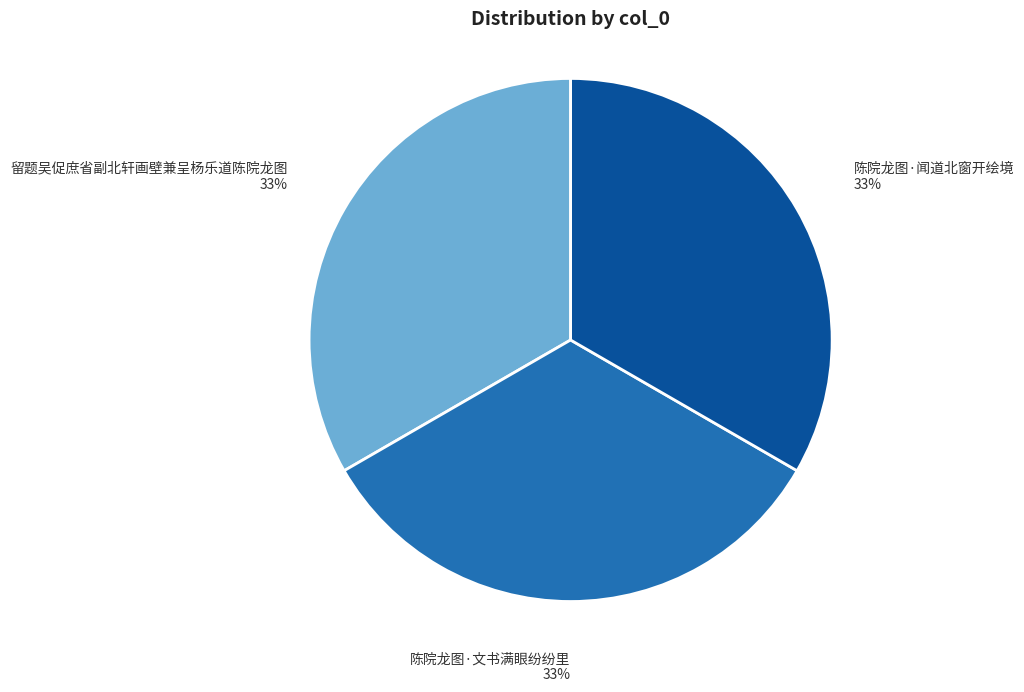

Does any single category account for the majority?

No